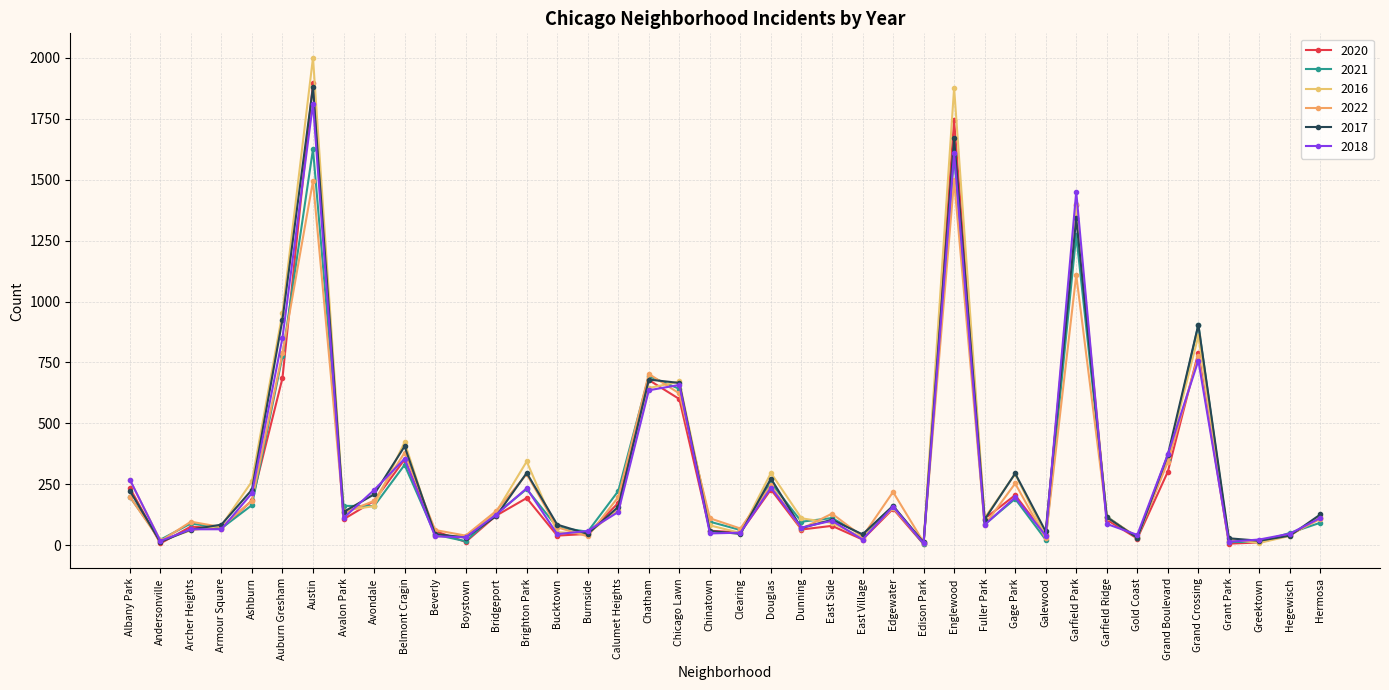

What position from the right is Galewood?

10